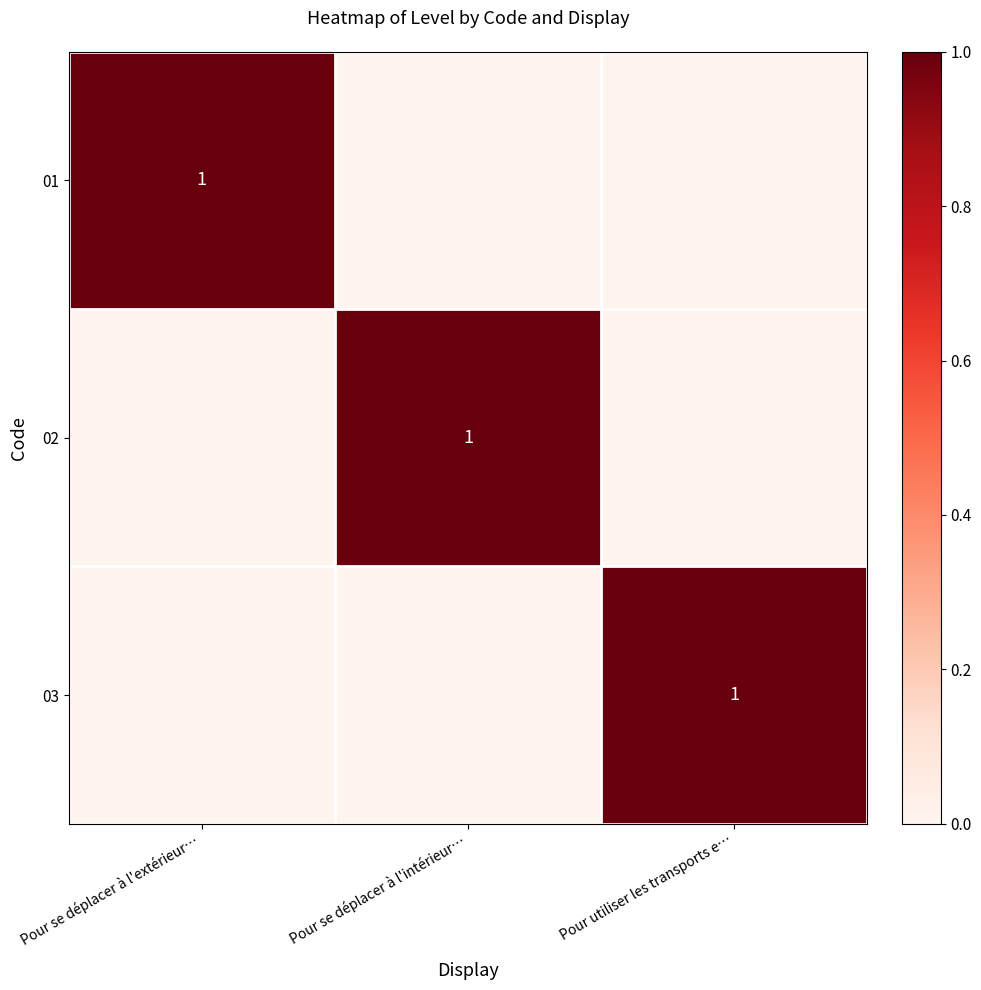

True or false: 01 has a value of 1 at Pour se déplacer à l'extérieur….

True